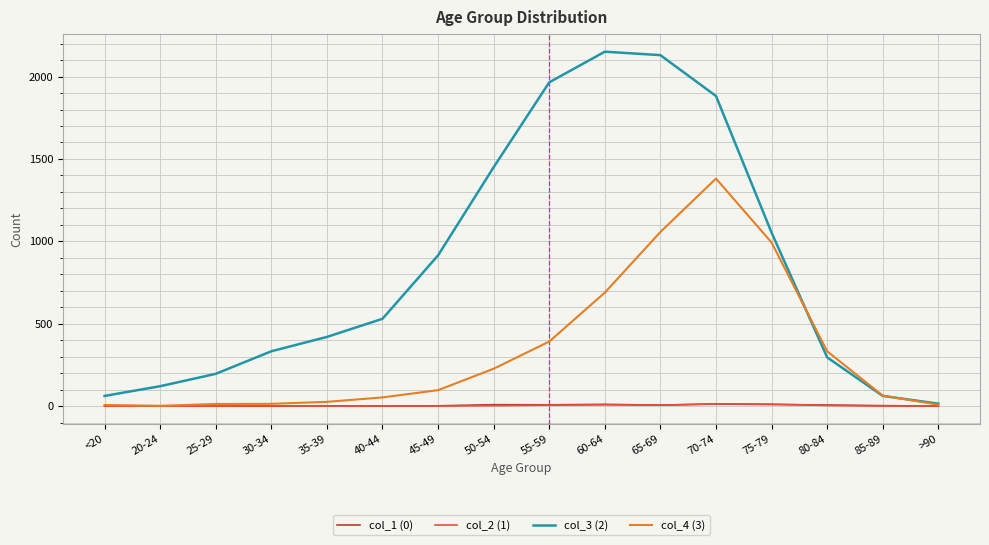

What is the difference between the maximum and minimum values in the col_1 (0) series?

13